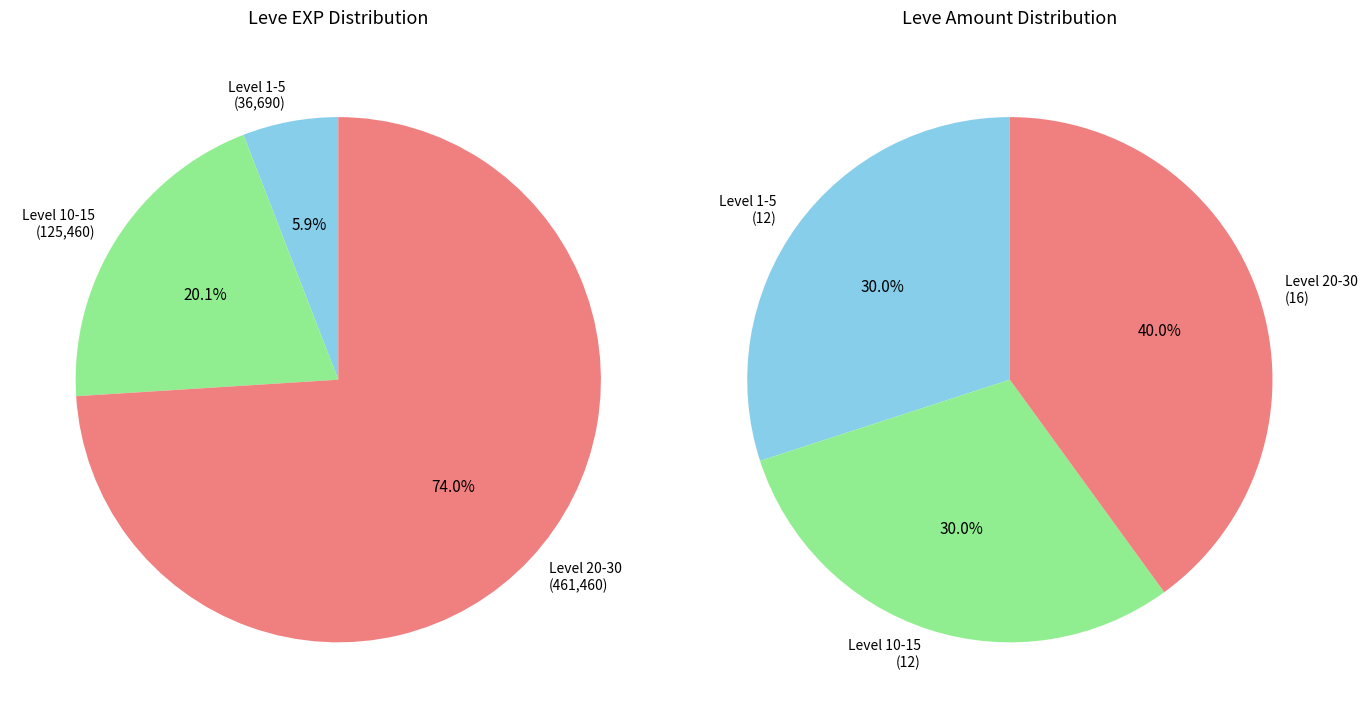

Between 1 and 2230, which is larger?

2230